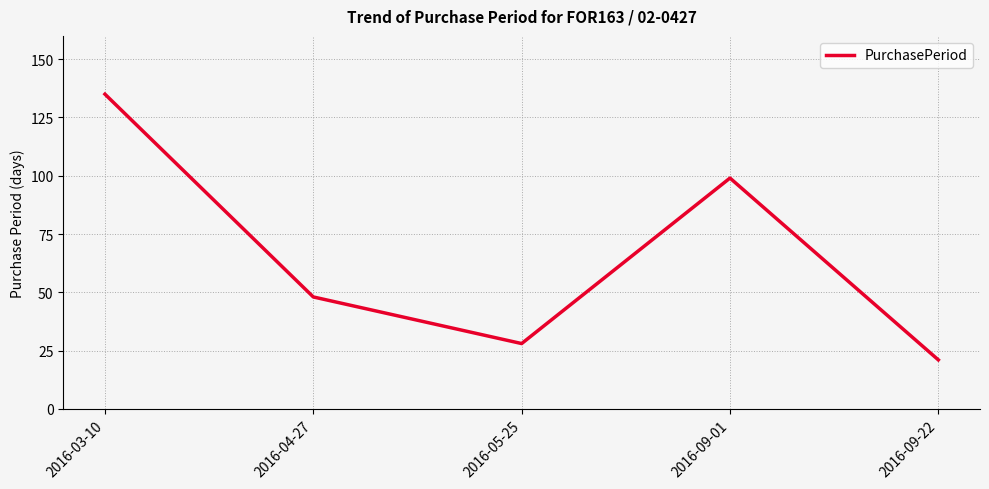

Approximately how many times larger is the value at 2016-09-01 compared to 2016-03-10?

0.7